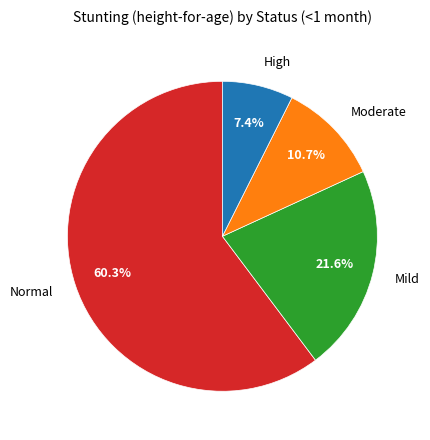

Is there a majority slice in this chart?

Yes